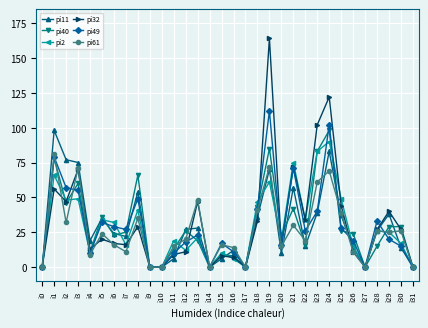

What is the average value of the pi2 series?

28